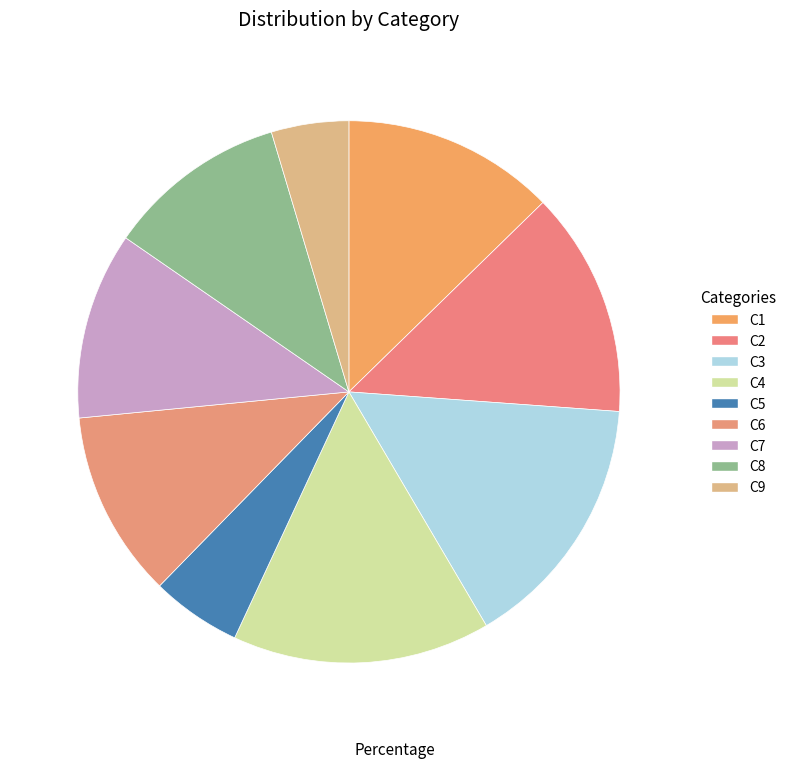

Between C7 and C1, which is larger?

C1